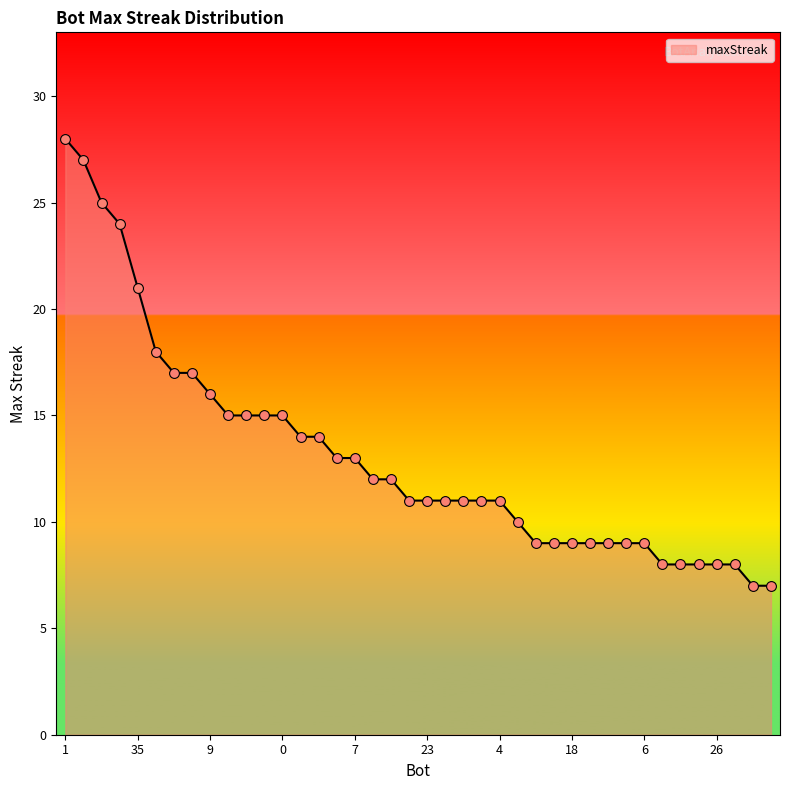

What is the difference between the maximum and minimum values?

21